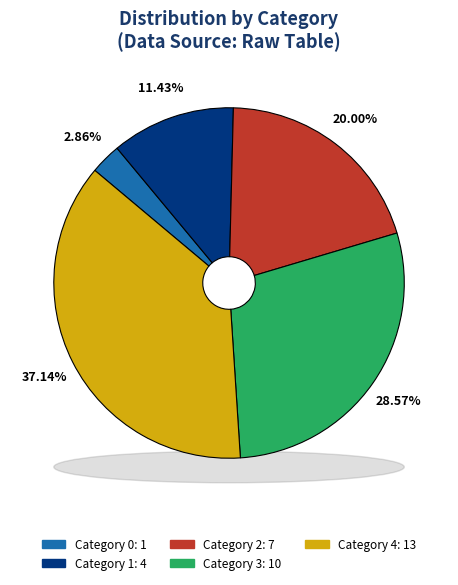

What percentage is the 0 slice, to the nearest percent?

3%